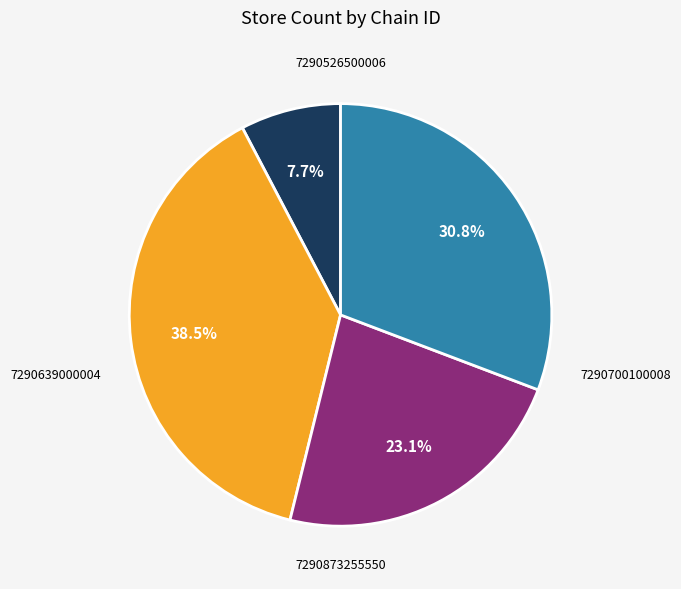

To the nearest percent, what is the difference between the 7290526500006 and 7290639000004 slice percentages?

31%